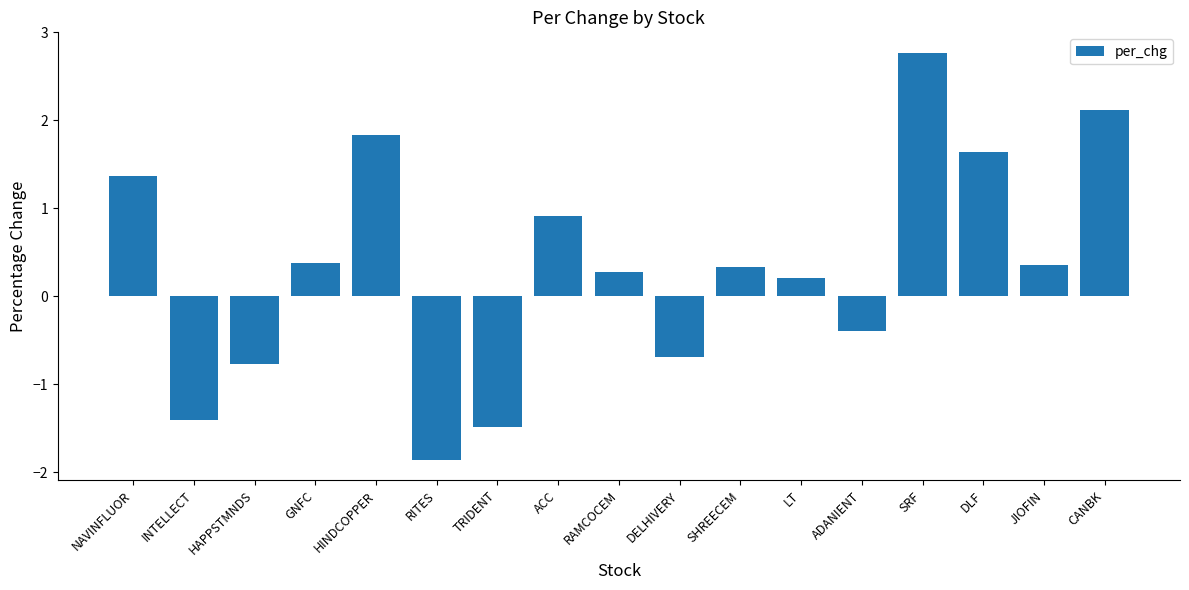

Count the number of data series in this chart.

1